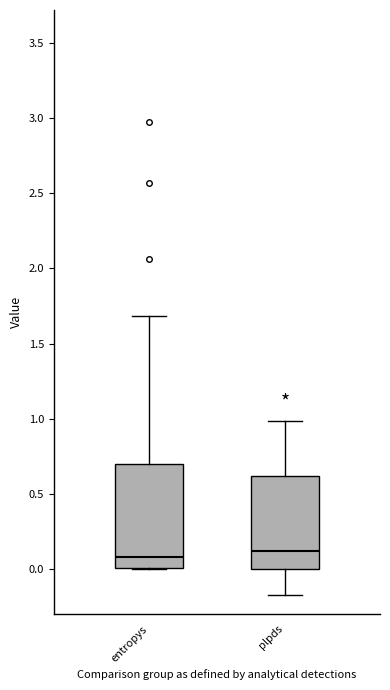

Reading left to right, read every box against the y-axis: the position of its median line, the range the box covers, and the ends of its whiskers. The values are not printed on the chart, so give them approximately, as read against the axis.

entropys: median 0.10, box 0.00 to 0.70, whiskers 0.00 to 1.70
plpds: median 0.10, box 0.00 to 0.60, whiskers -0.15 to 1.00